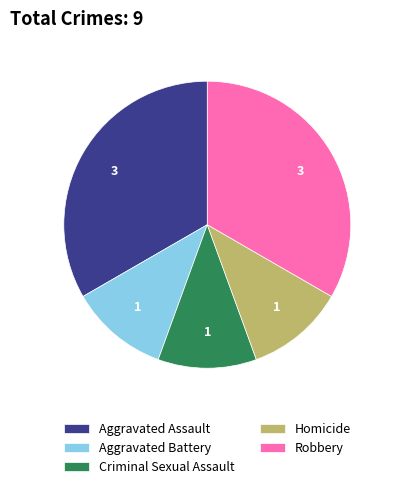

Does Aggravated Assault represent more than half of the total?

No